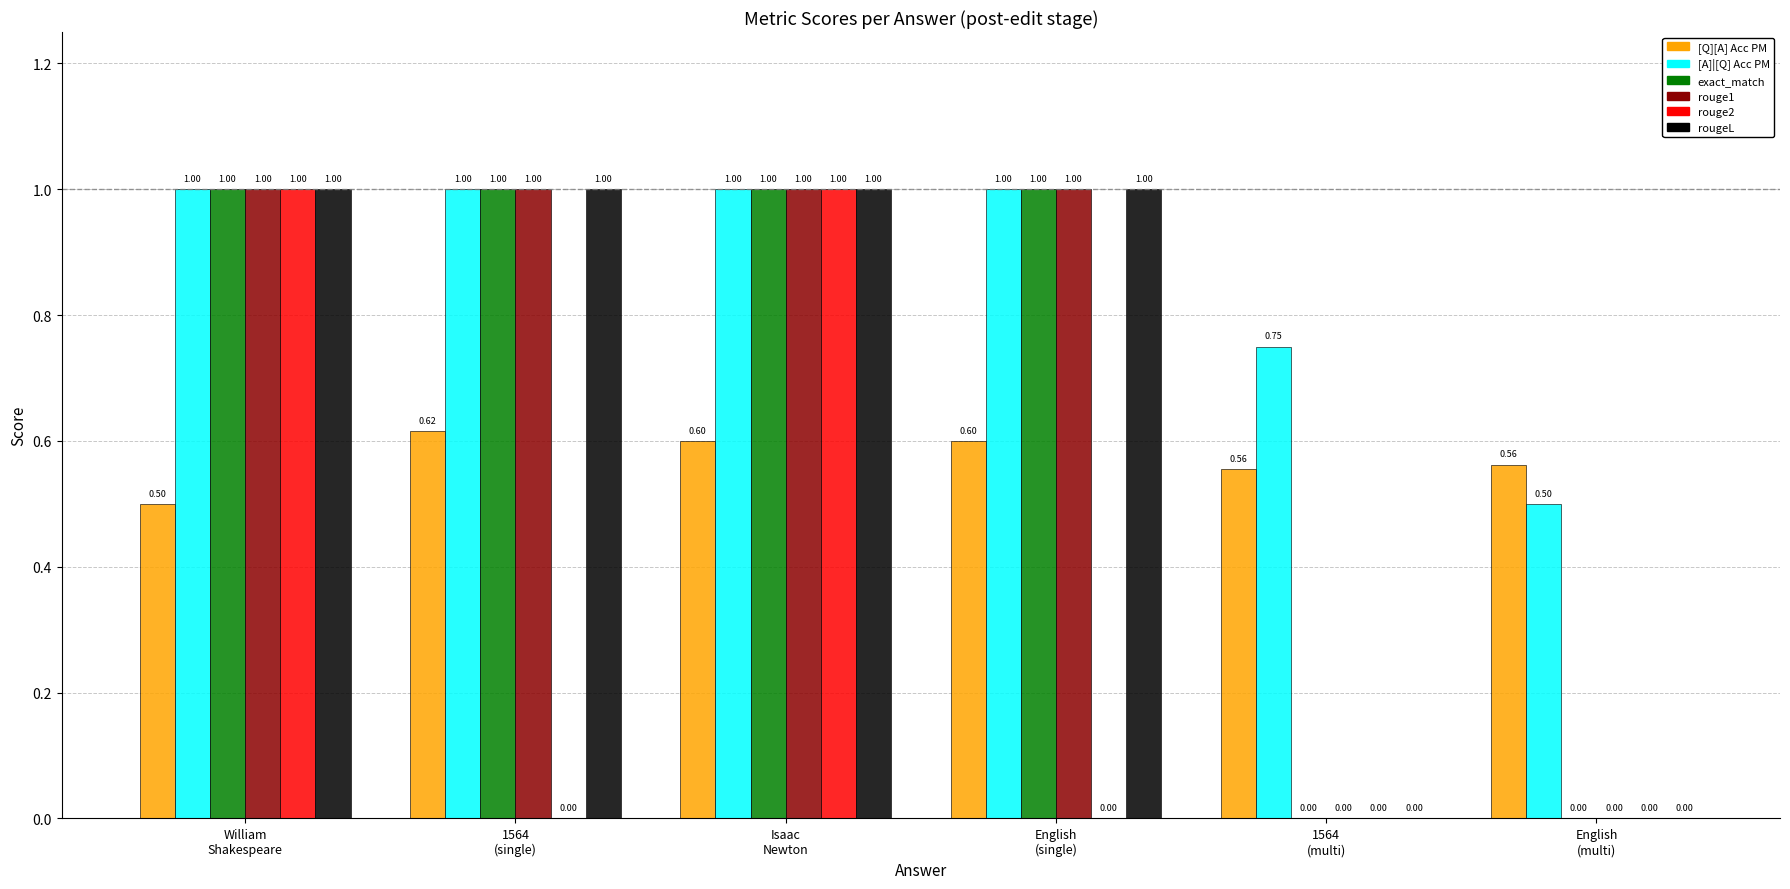

What is the average value of the rougeL series?

0.7